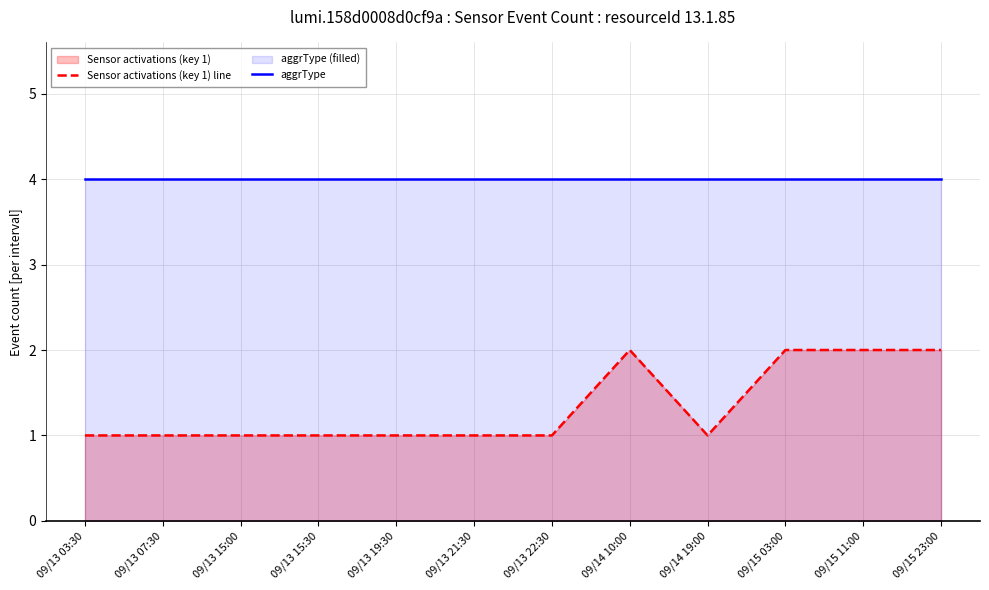

Is it true that aggrType equals 2 at 09/14 19:00?

False